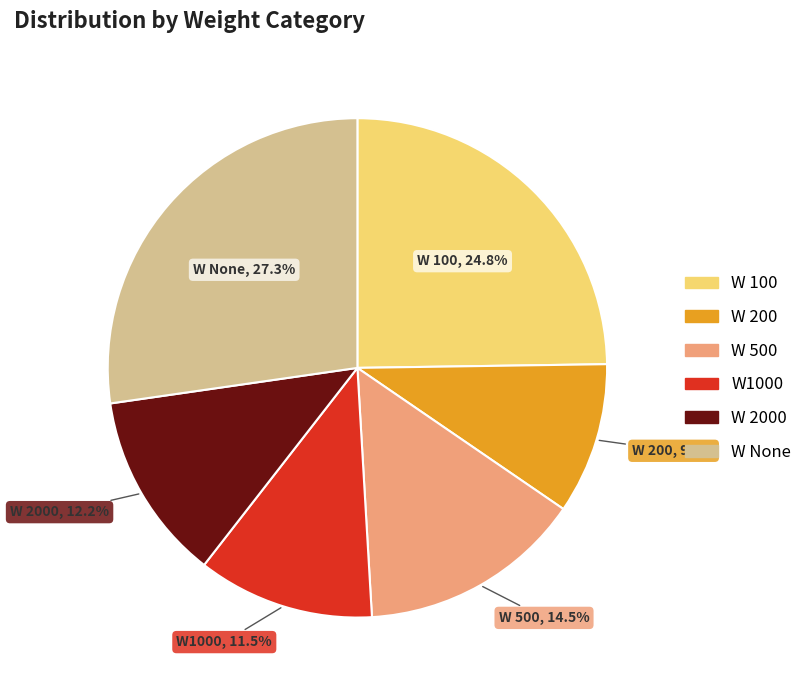

Does any single category account for the majority?

No